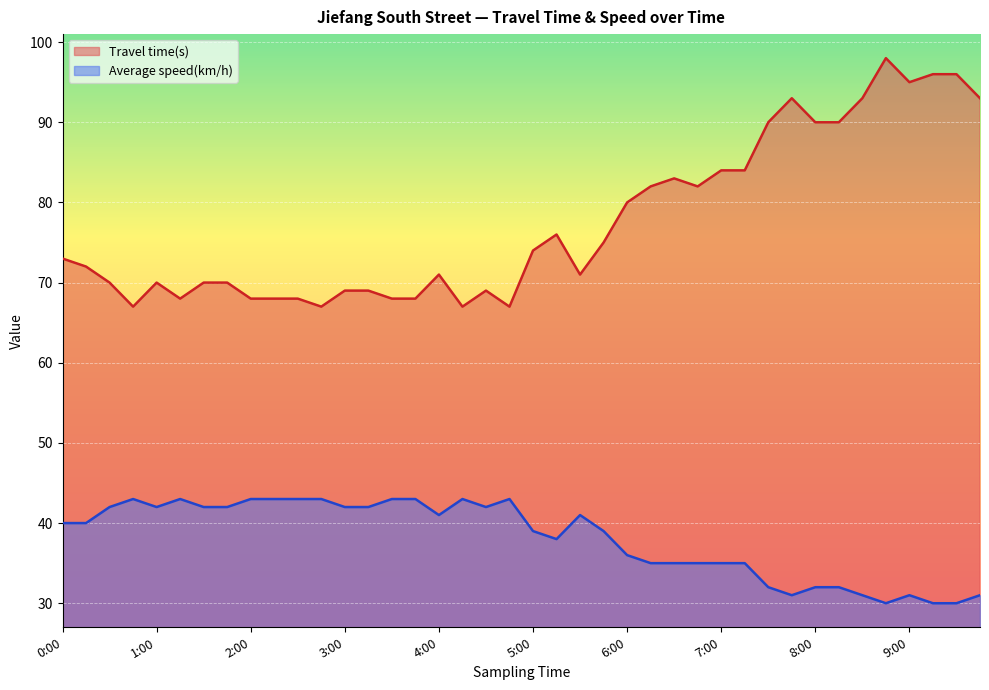

Is it true that Travel time(s) equals 84 at 7:00?

True